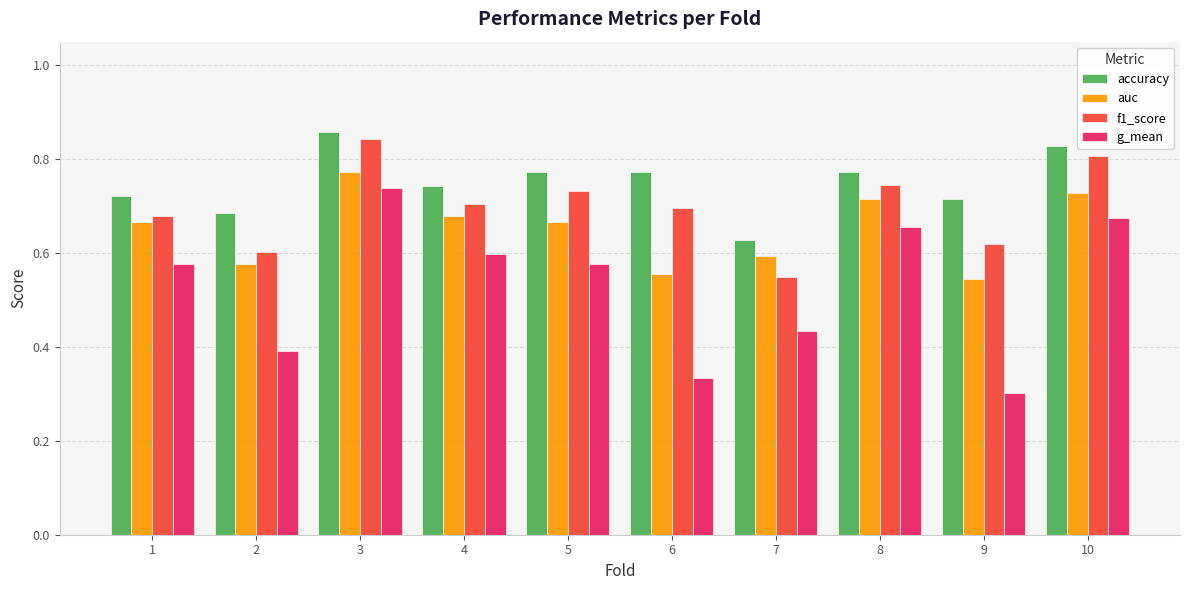

What are all the series names shown in the legend?

accuracy, auc, f1_score, g_mean